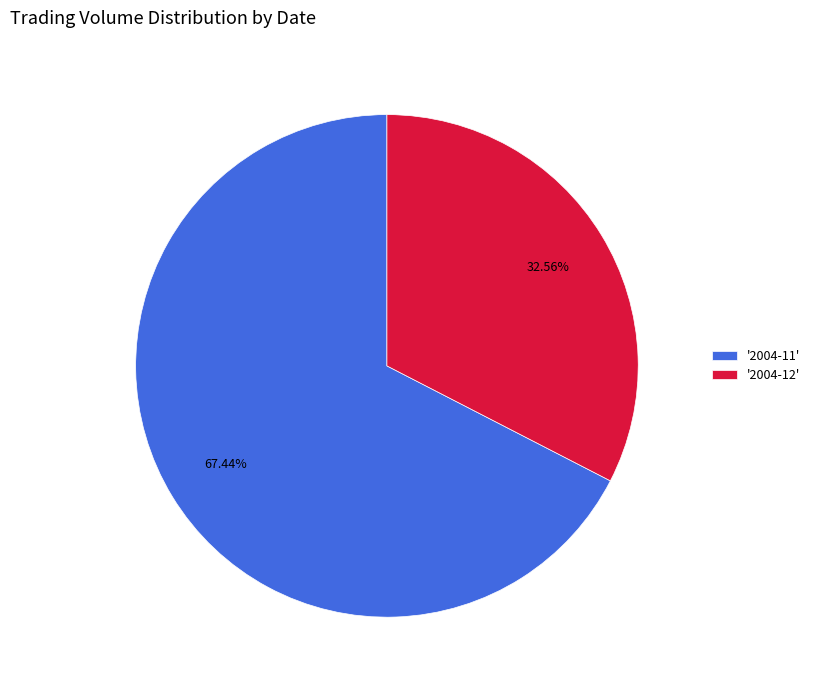

How many segments does this pie chart have?

2